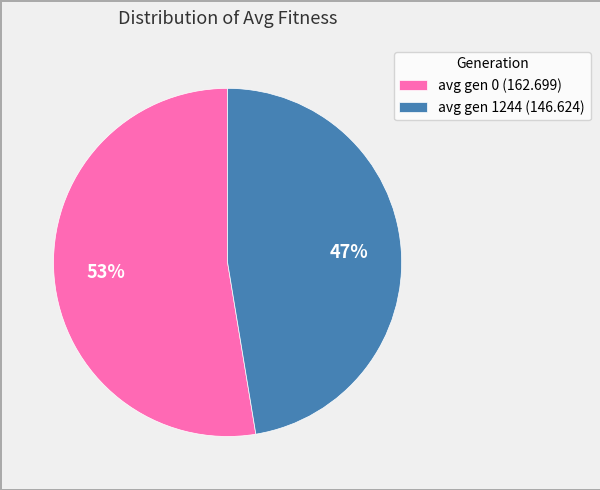

Is the sum of avg gen 1244 (146.624) and avg gen 0 (162.699) greater than half?

Yes